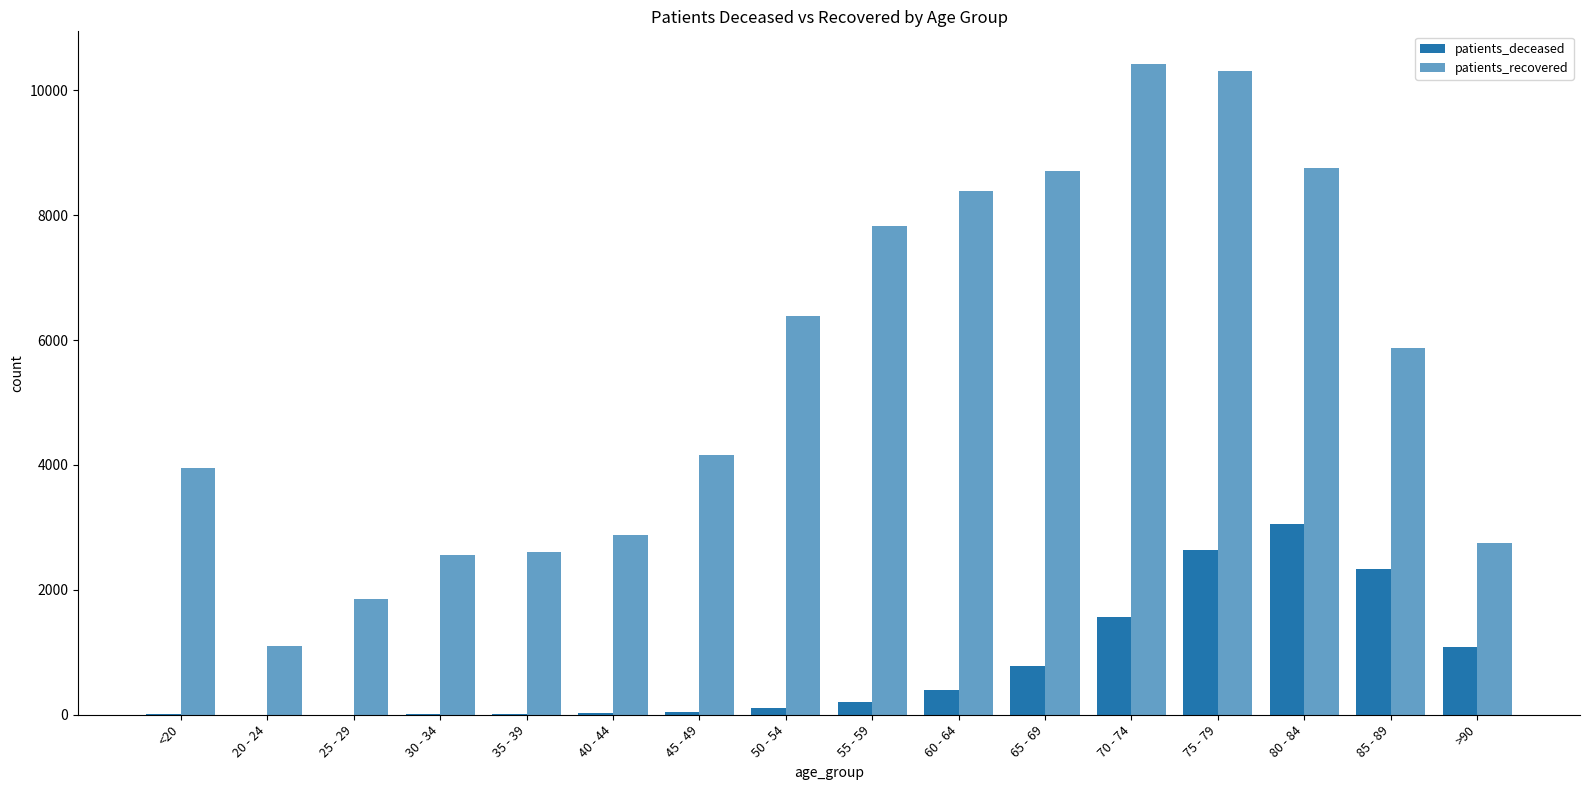

List the series in order of their overall mean, highest first.

patients_recovered, patients_deceased